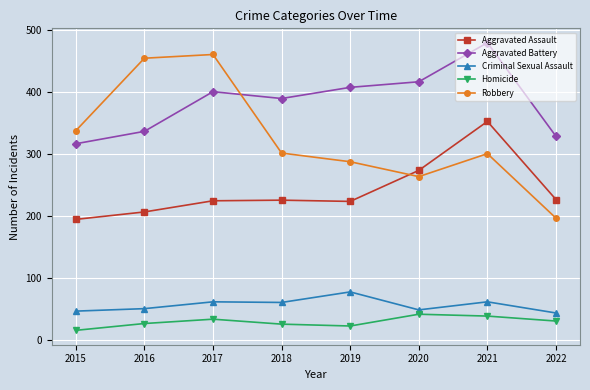

What is the difference between the highest and lowest values at 2021?

441